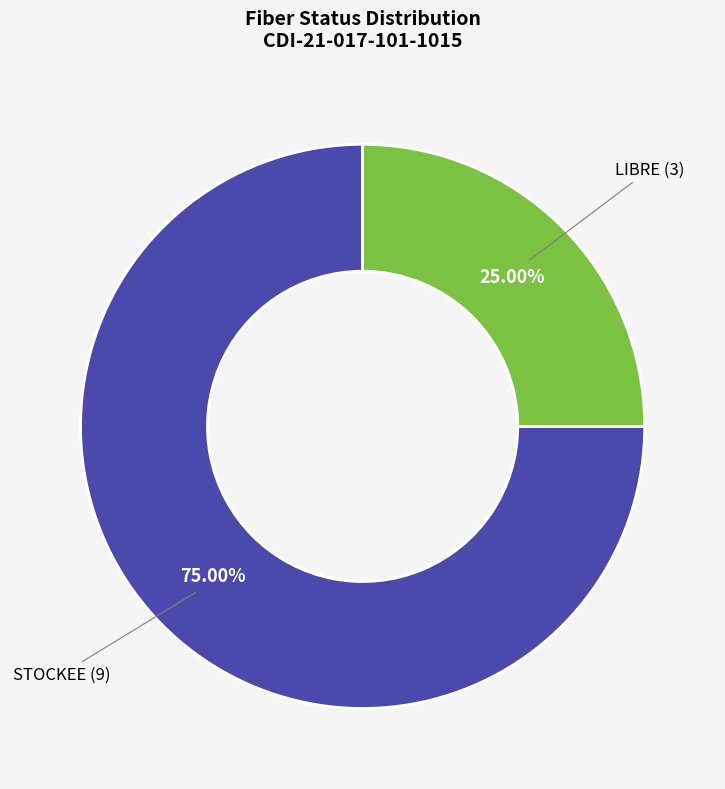

Combined, do STOCKEE and LIBRE account for over 50%?

Yes